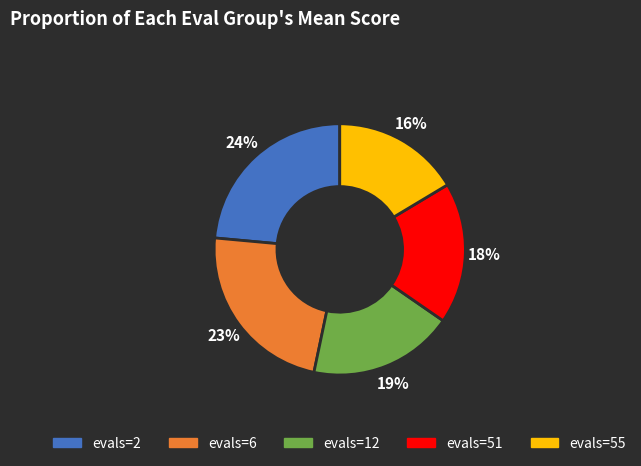

Is the sum of evals=2 and evals=51 greater than half?

No